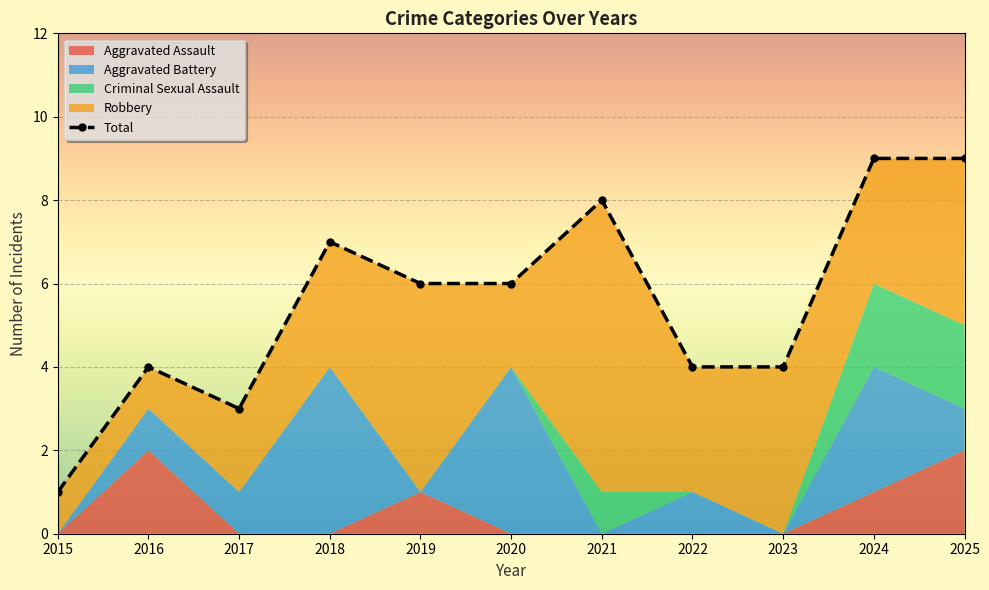

How many positive values does the Criminal Sexual Assault series have?

3